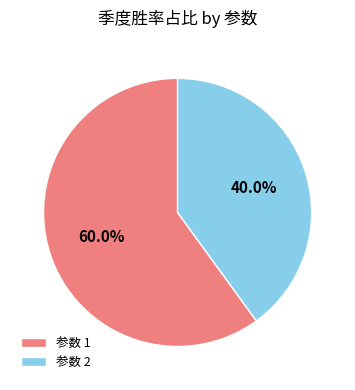

Which slice represents more than half of the pie?

参数 1